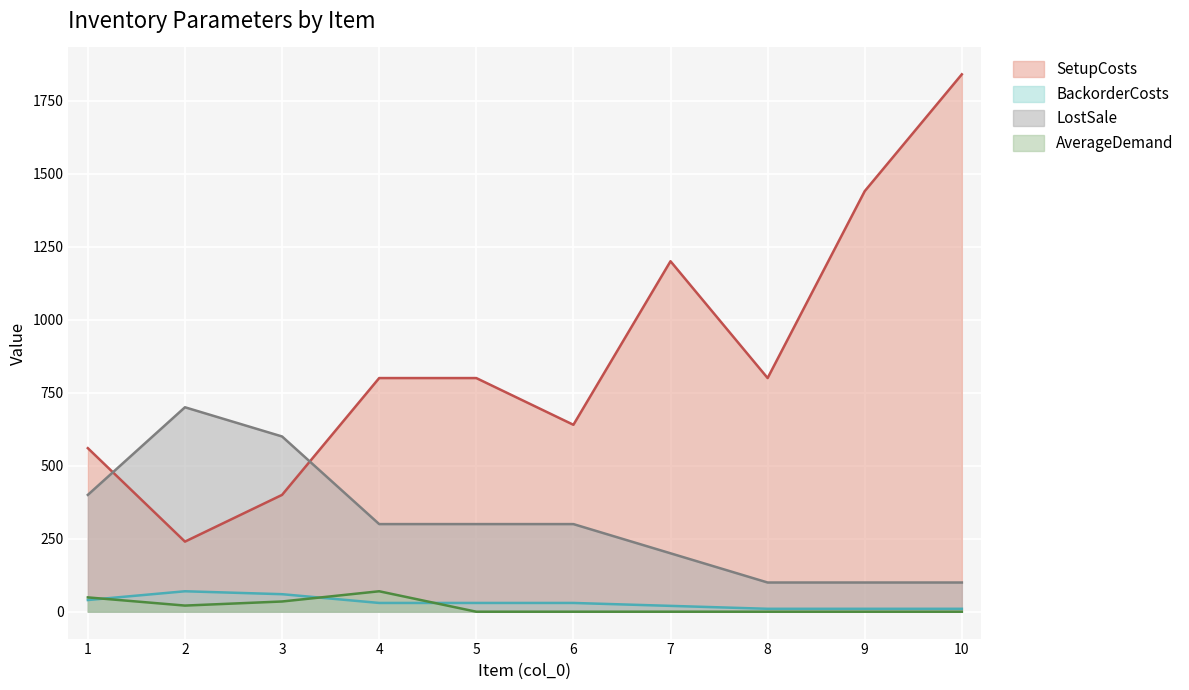

At which category does BackorderCosts reach its first local peak?

2